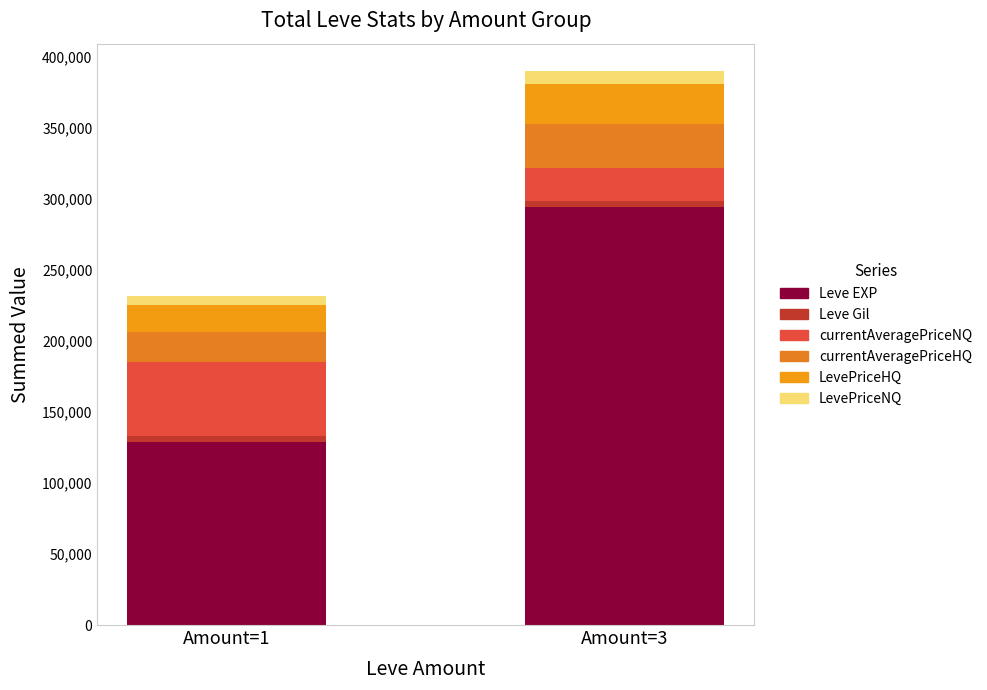

What is the sum of all currentAveragePriceHQ values?

52311